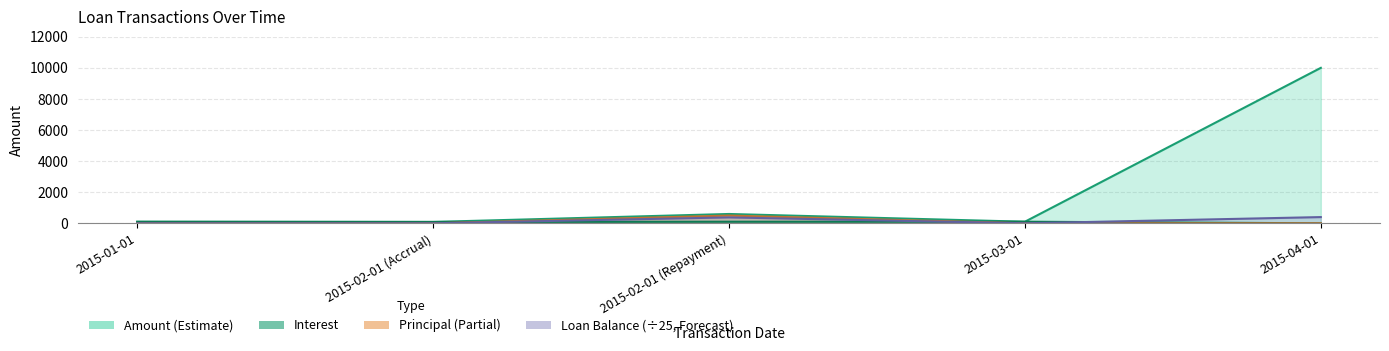

True or false: Amount and Loan Balance intersect in this chart.

False